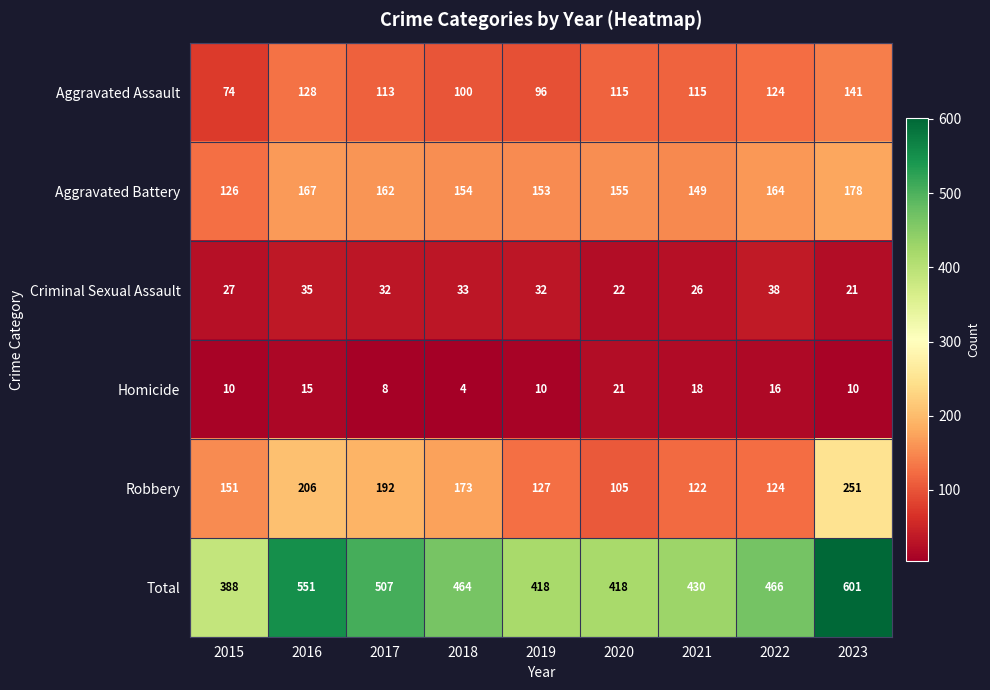

Is it true that Criminal Sexual Assault equals 26 at 2021?

True